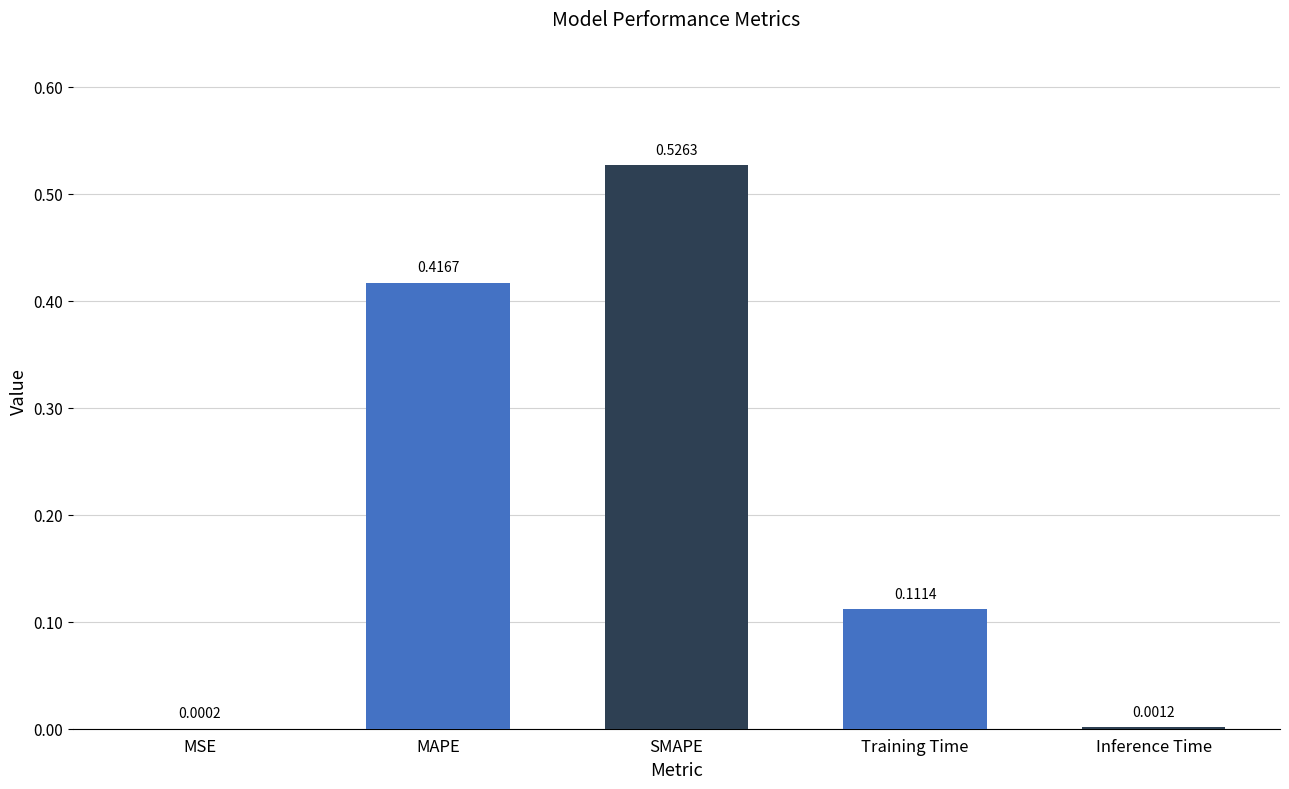

What is the sum of the values at SMAPE and Training Time?

0.6